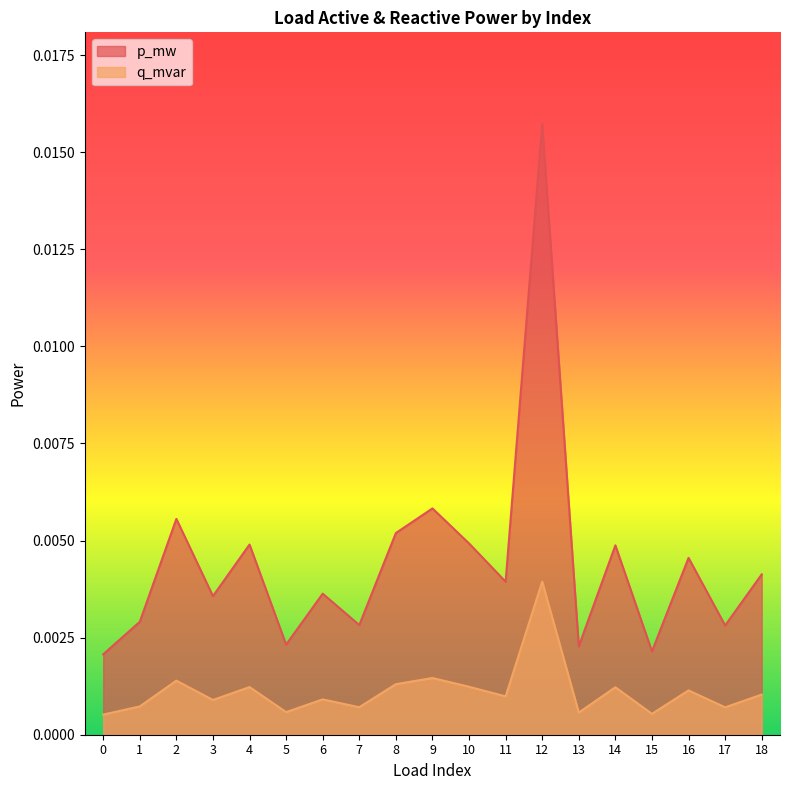

True or false: q_mvar and p_mw intersect in this chart.

False